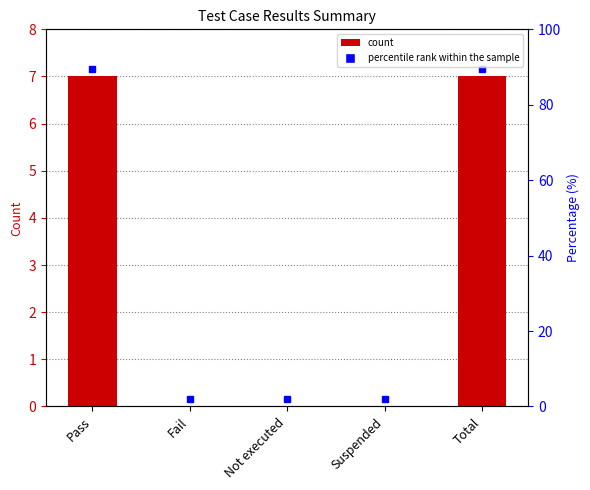

Reading left to right, extract all data points from this chart.

Pass=7	Fail=0	Not executed=0	Suspended=0	Total=7